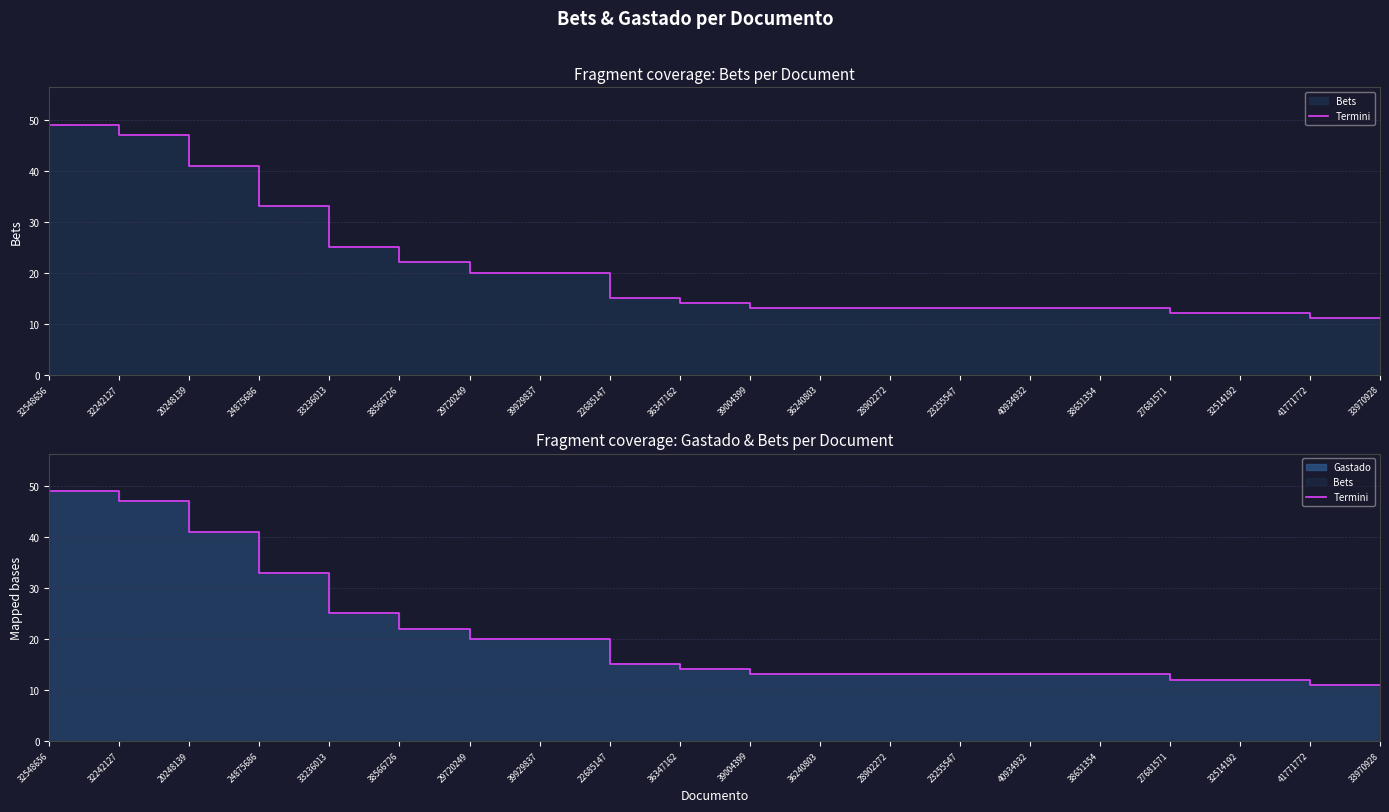

True or false: the data shows 25 at 33236013.

True